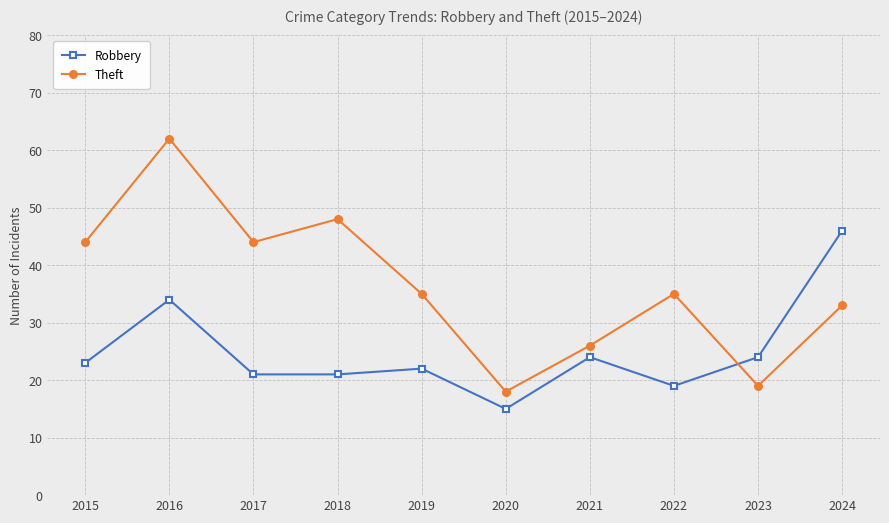

How many values in the Robbery series are below 23?

5